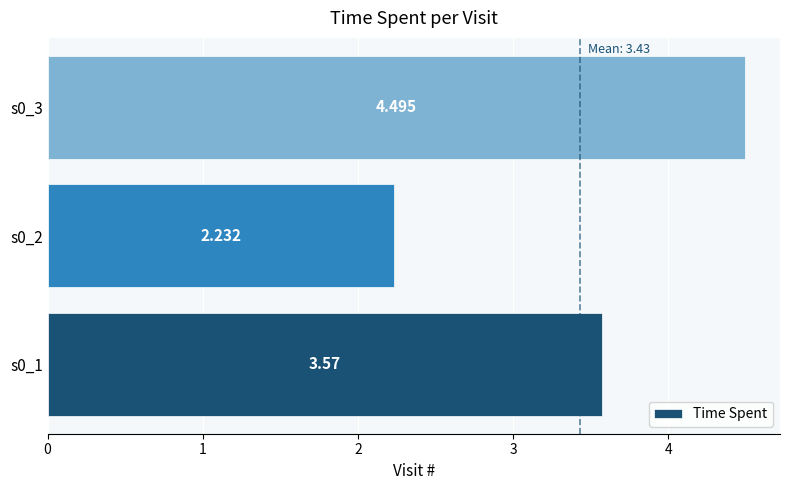

Rank the categories by value from highest to lowest.

s0_3, s0_1, s0_2